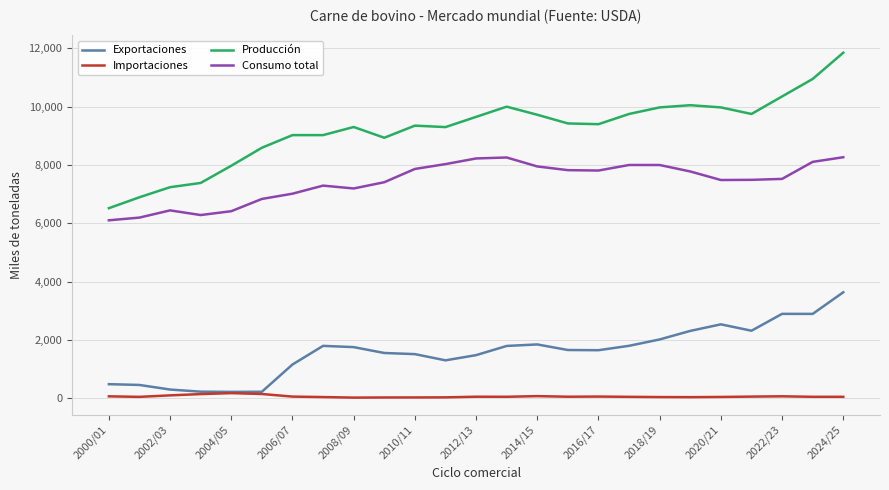

Which series has the largest range (max minus min)?

Producción